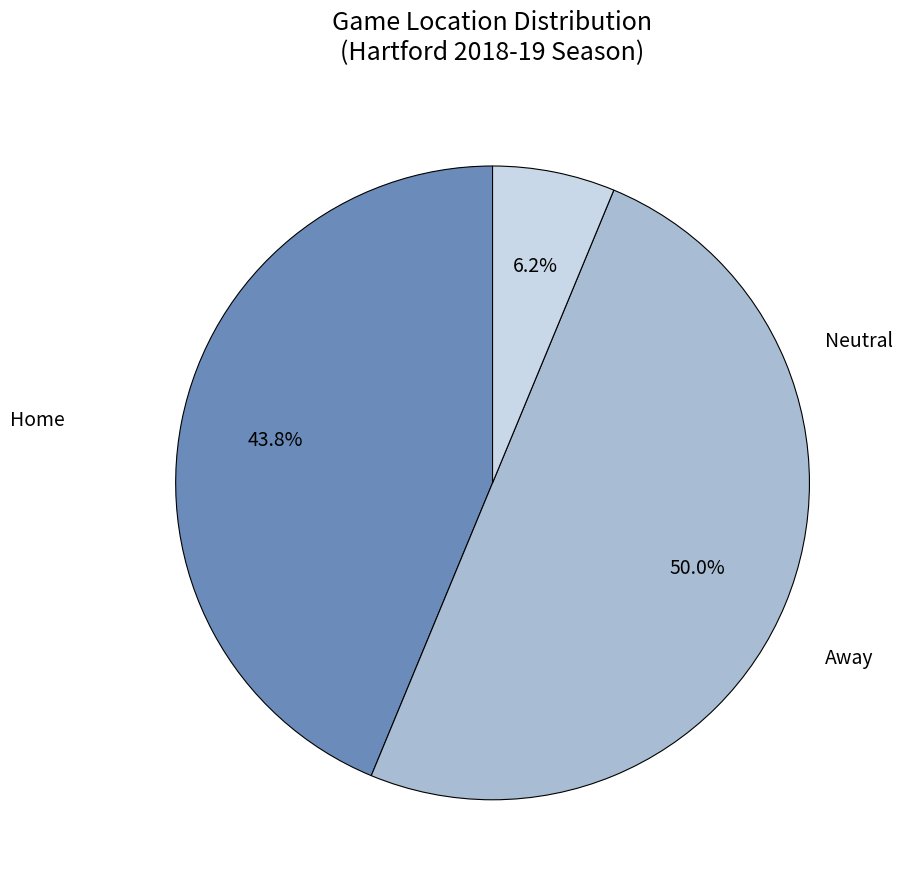

How many slices are in this pie chart?

3